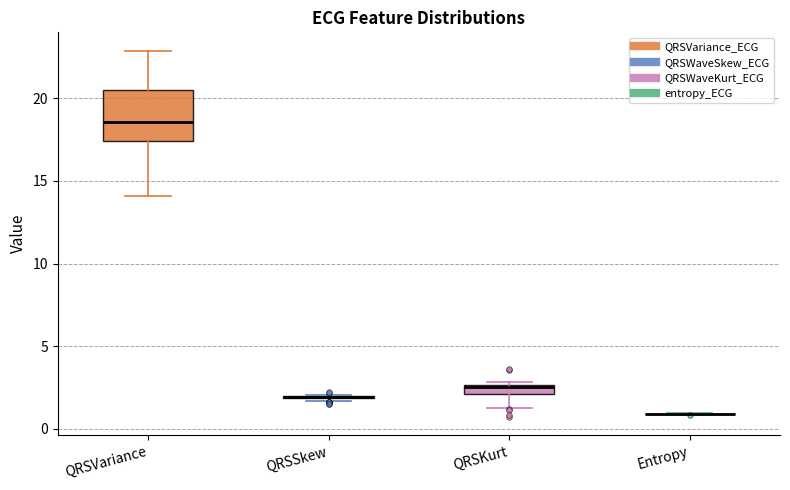

Which box is the tallest, from its lower edge to its upper edge?

QRSVariance